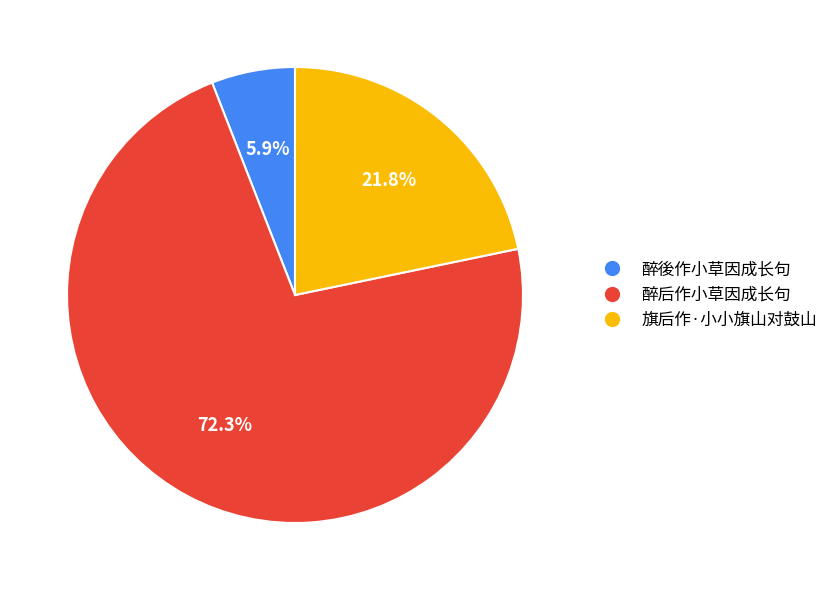

How much of the chart is everything except 旗后作·小小旗山对鼓山?

78.2%